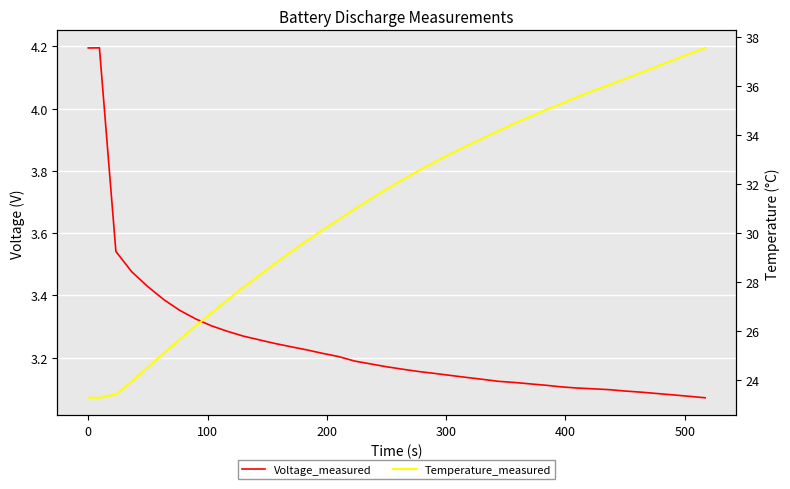

True or false: Voltage_measured has more than 1 points higher than both neighbors.

False